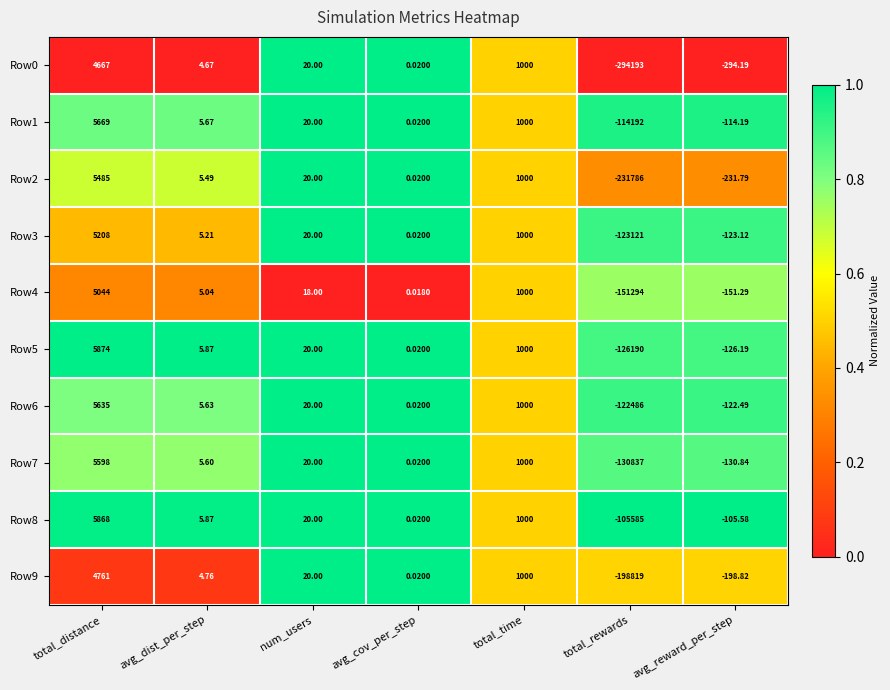

What is the total value across all series at num_users?

198.0